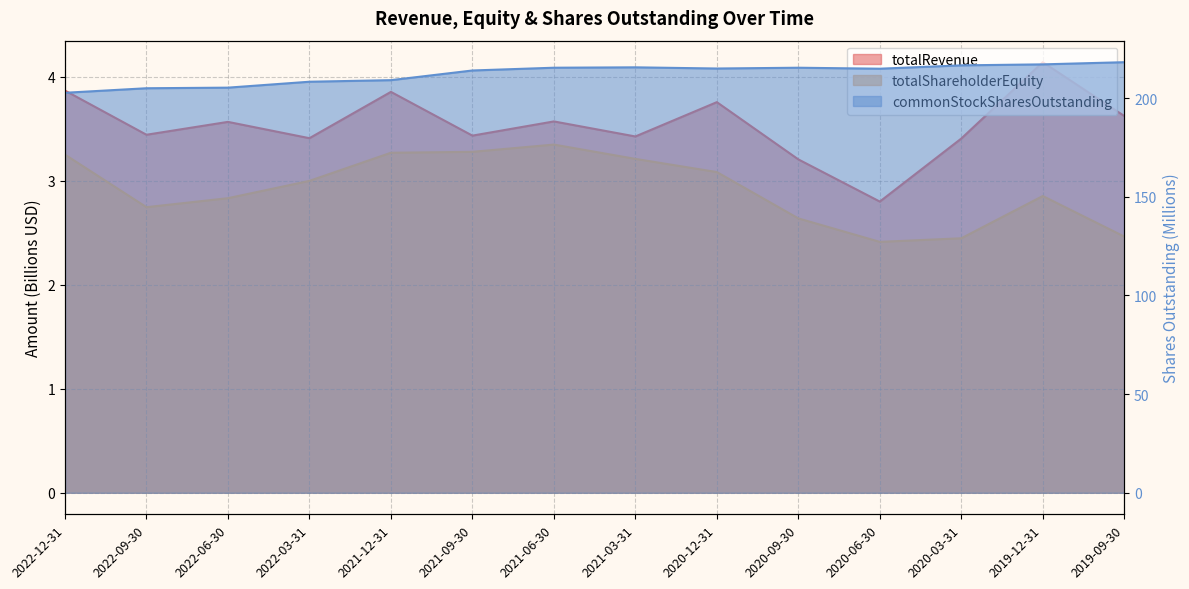

The value of totalRevenue at 2020-03-31 is 0.9. True or false?

False